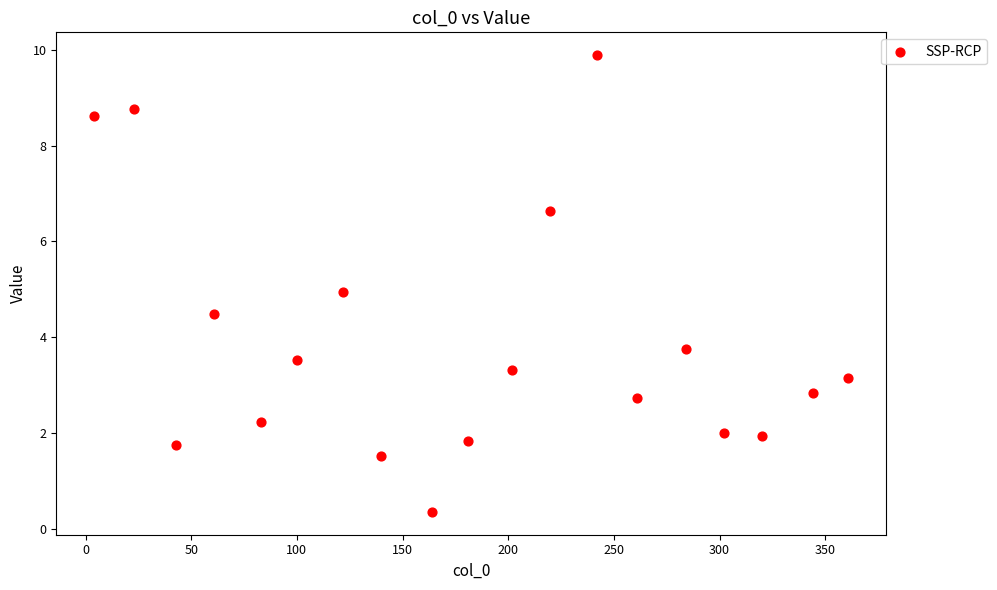

What is the range of Y values (max minus min)?

9.5